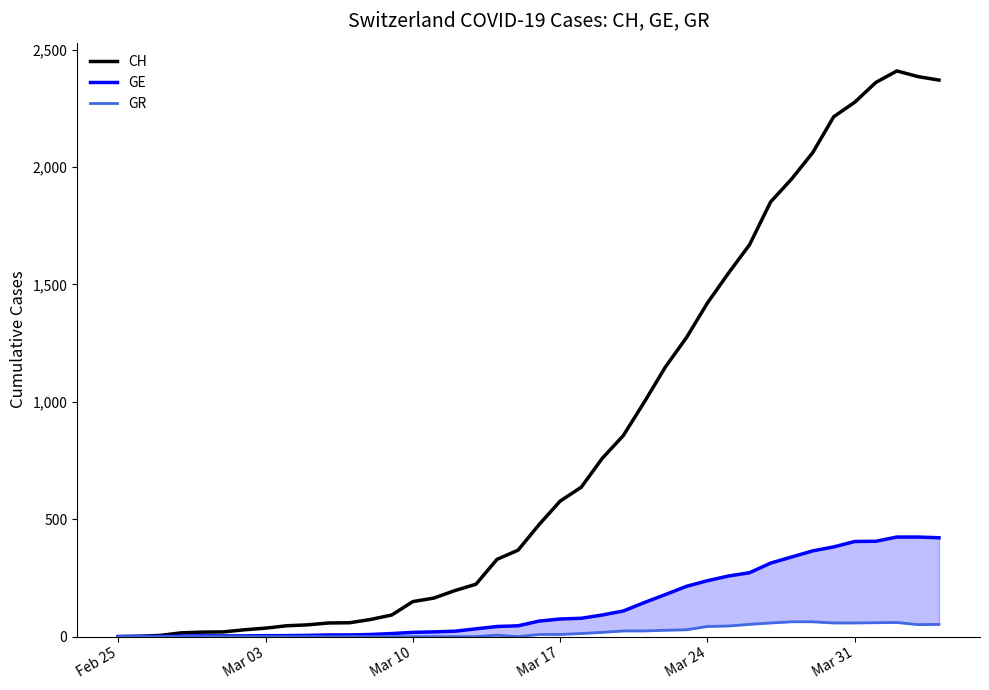

List the series in order of their peak value, highest first.

CH, GE, GR